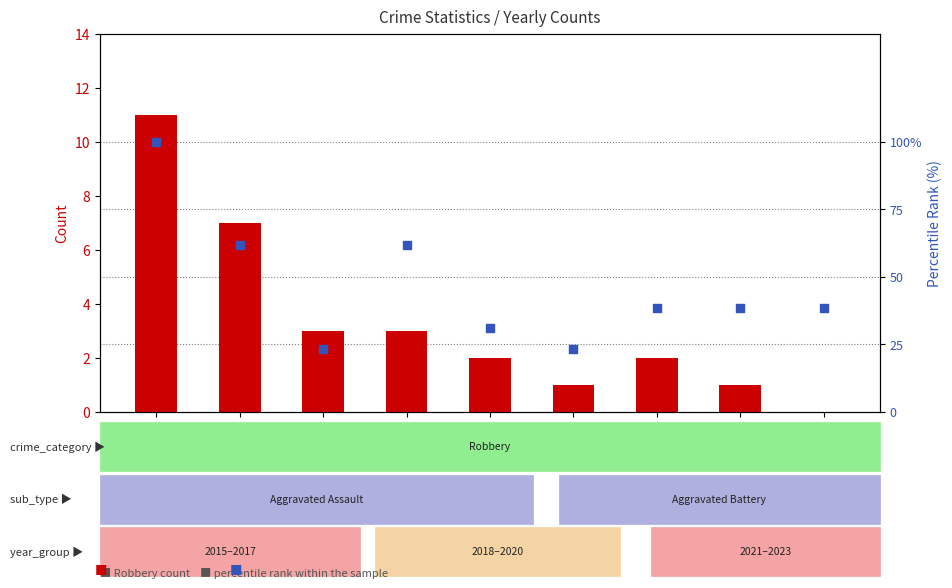

Is the value of Robbery count at 2022 greater than the value of percentile rank within the sample at 2017?

No